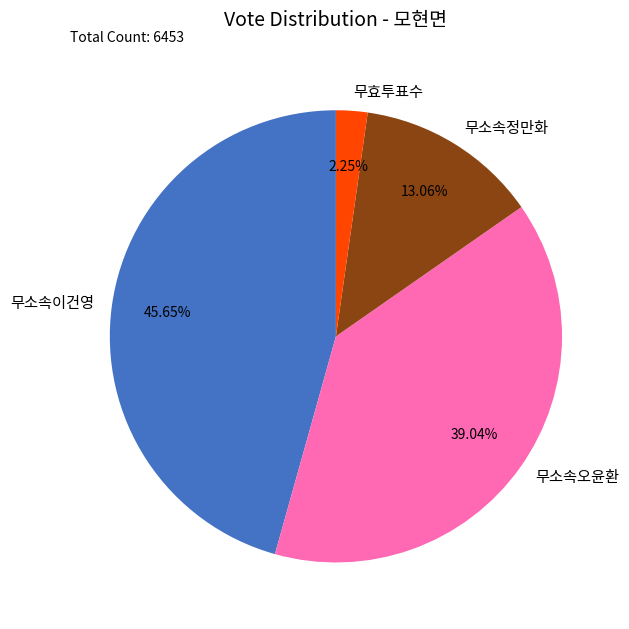

The 무소속이건영 slice represents 52% of the pie. True or false?

False